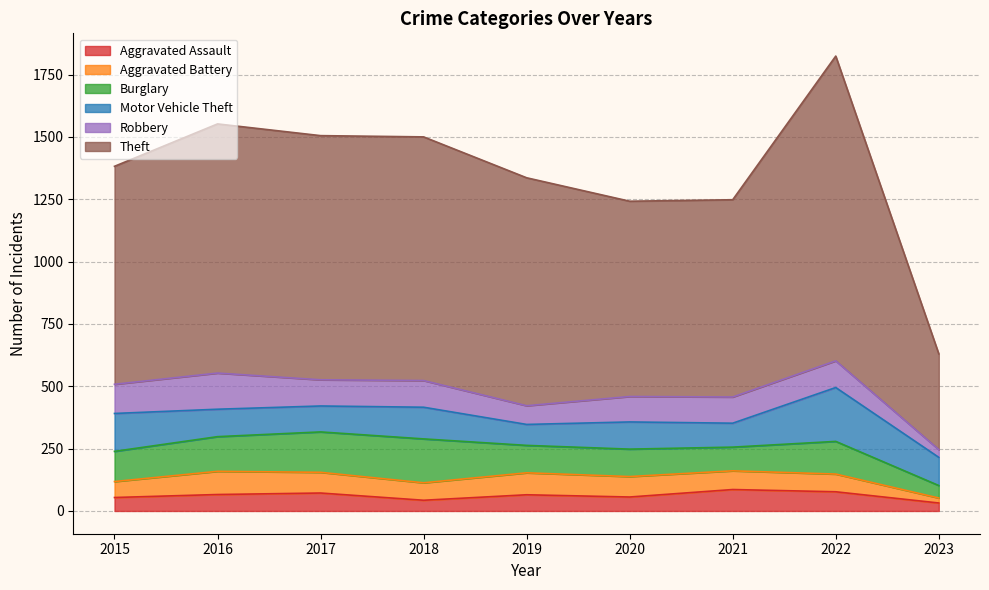

How many interior local valleys does the Robbery series have?

2